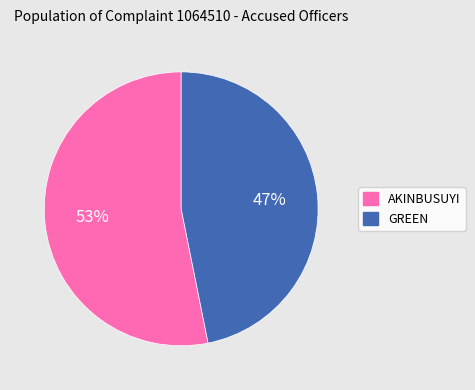

To the nearest percent, what percentage of the pie is GREEN?

47%